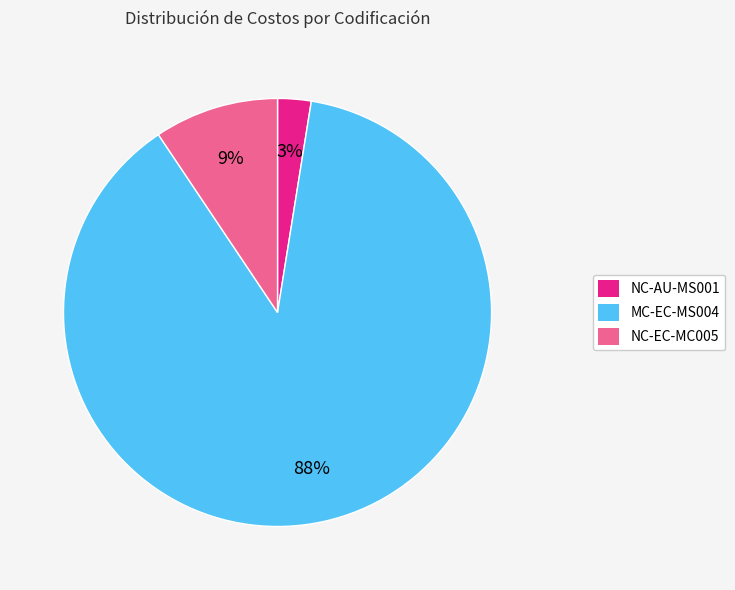

Does any single category account for the majority?

Yes